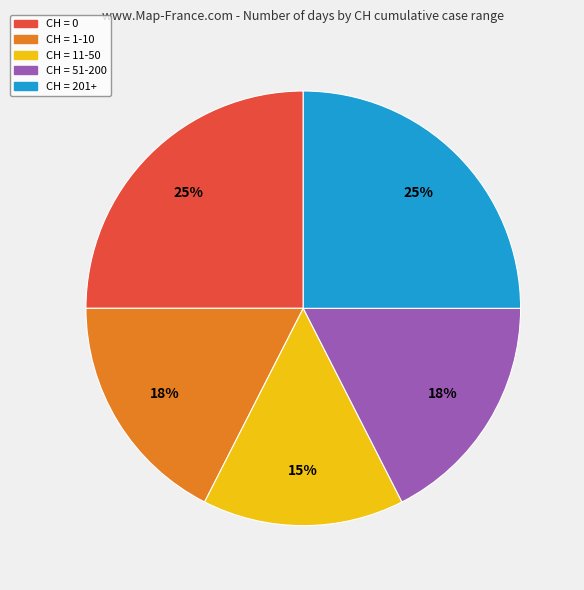

To the nearest percent, what is the average slice percentage?

20%